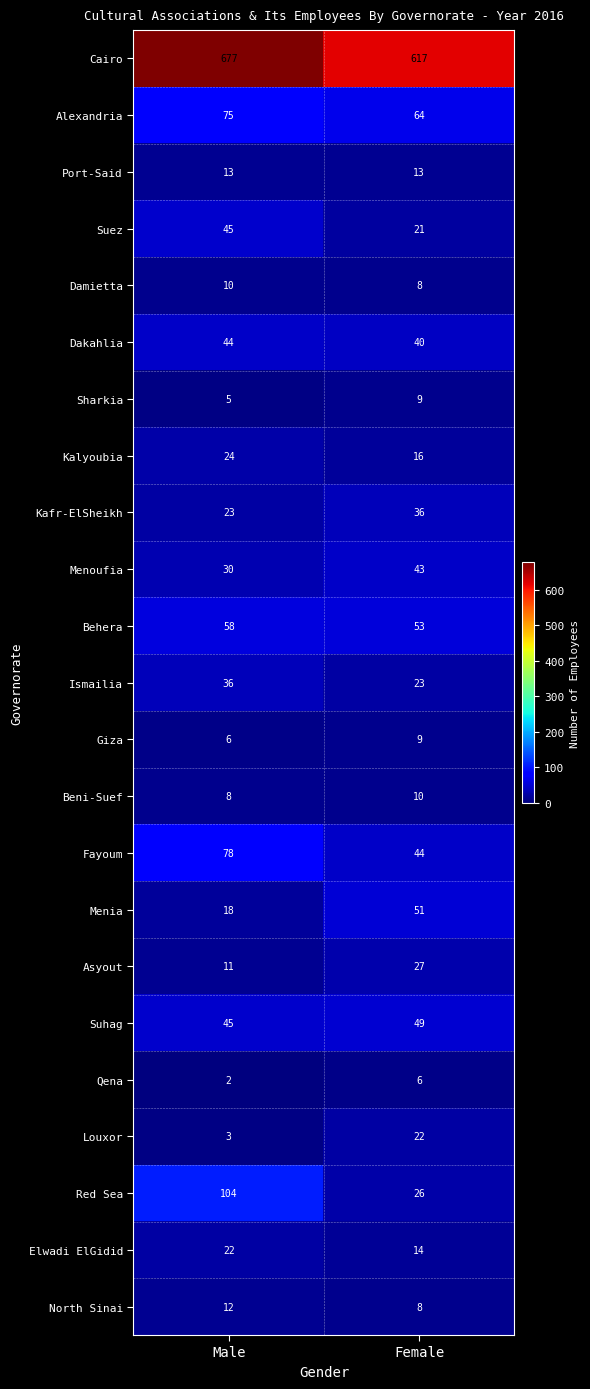

List the labels in order of Menia value, largest first.

Female, Male